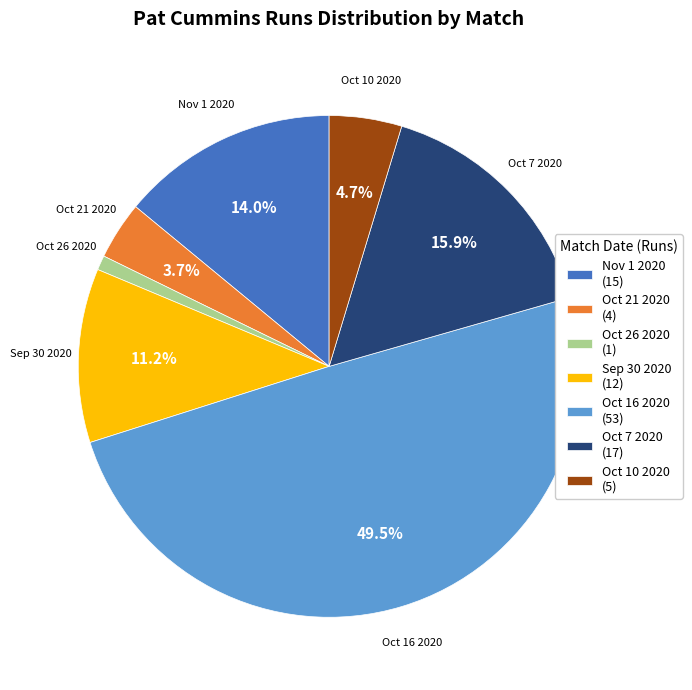

The Nov 1 2020 slice represents 14% of the pie. True or false?

True